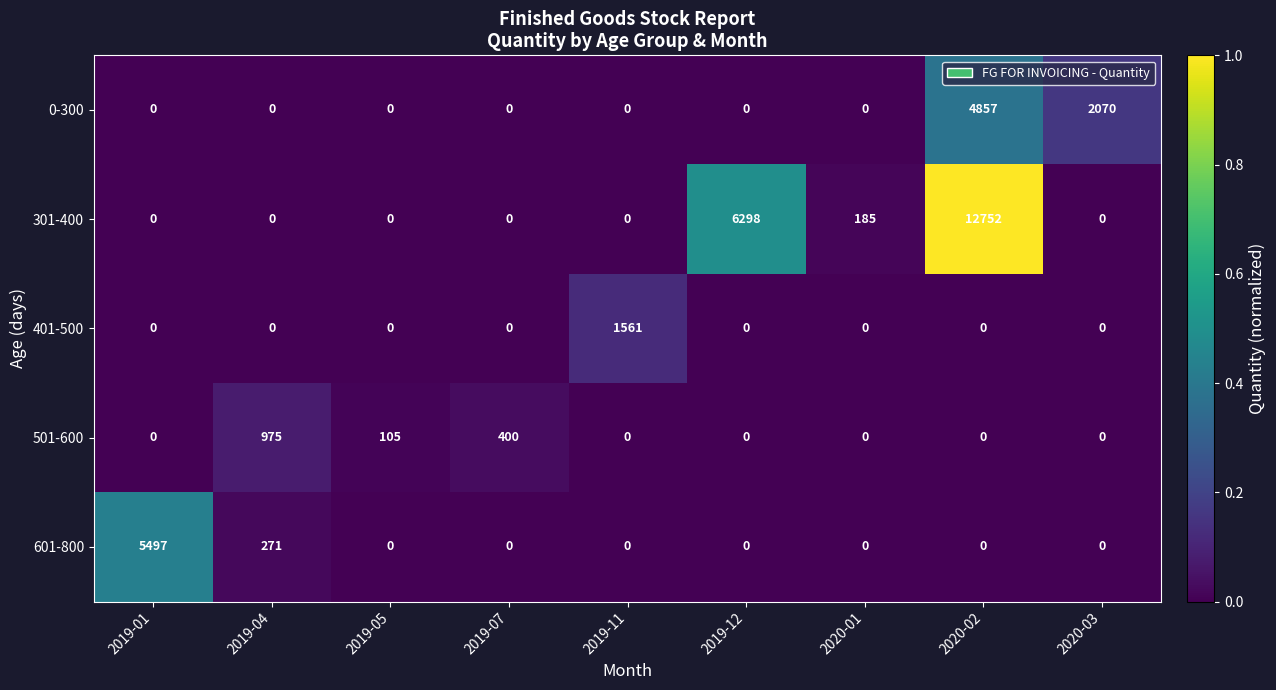

How many values in the 601-800 series exceed 0?

2